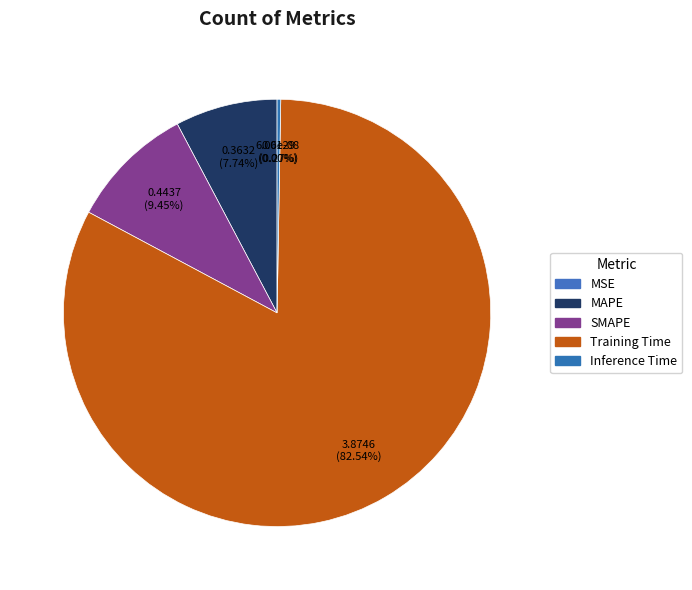

Rank the categories by value from highest to lowest.

Training Time, SMAPE, MAPE, Inference Time, MSE